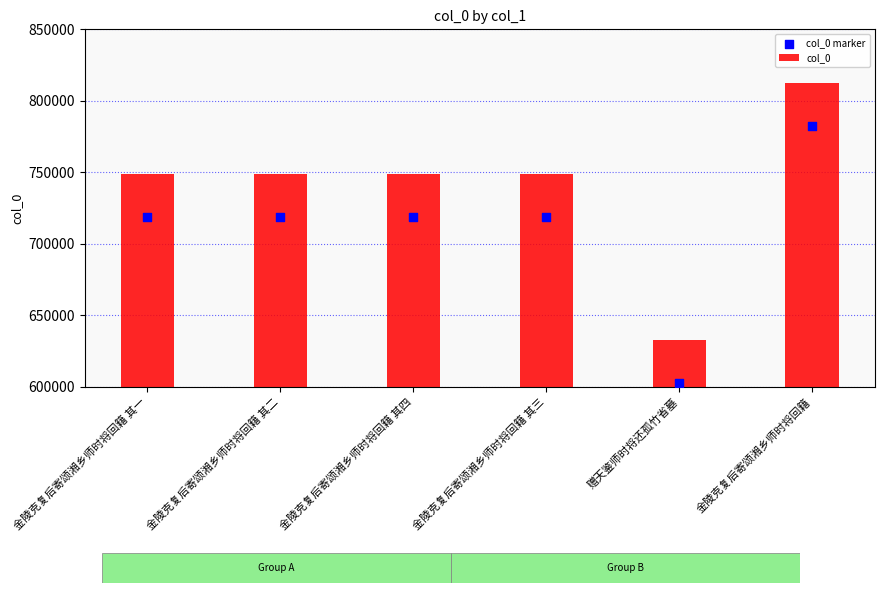

Which series reaches the minimum Y coordinate?

col_0 marker